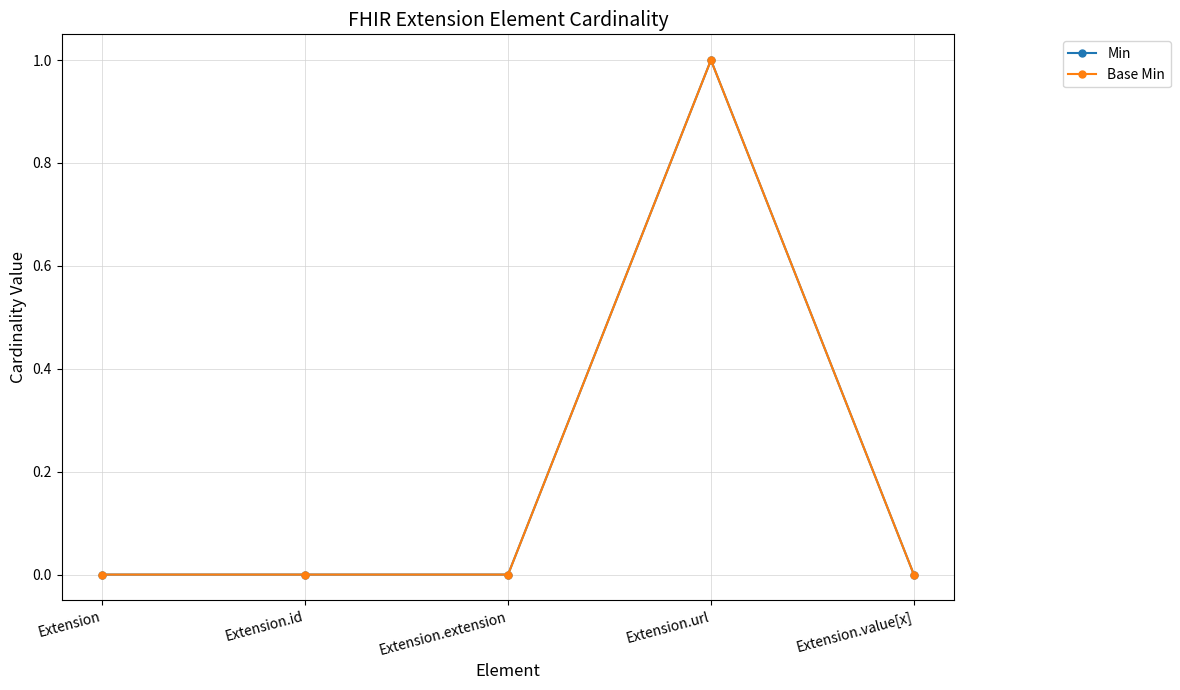

Reading left to right, what are all the values shown in this chart?

Min: 0	0	0	1	0
Base Min: 0	0	0	1	0